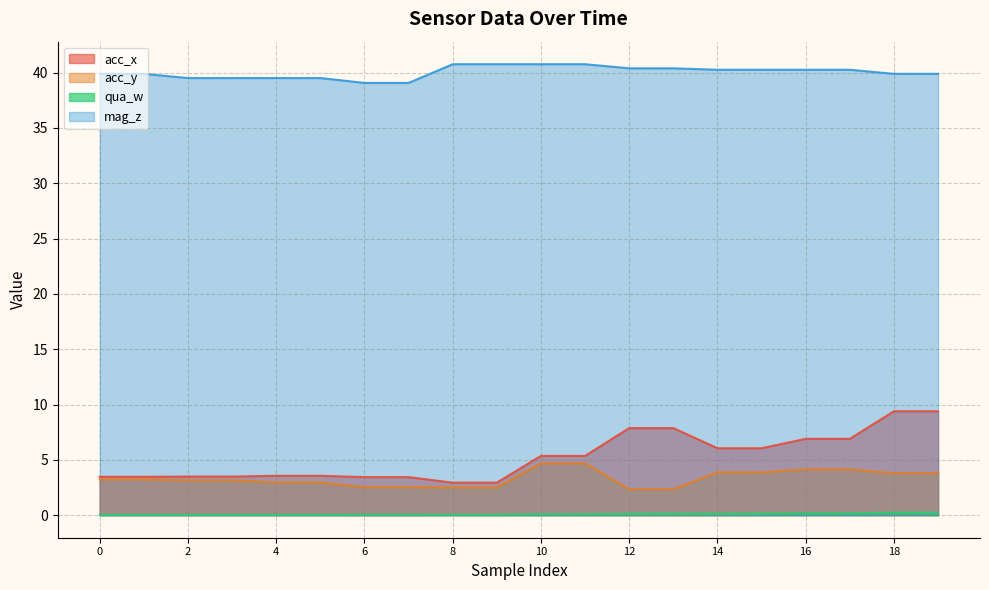

True or false: mag_z has a value of 16.3 at 5.

False